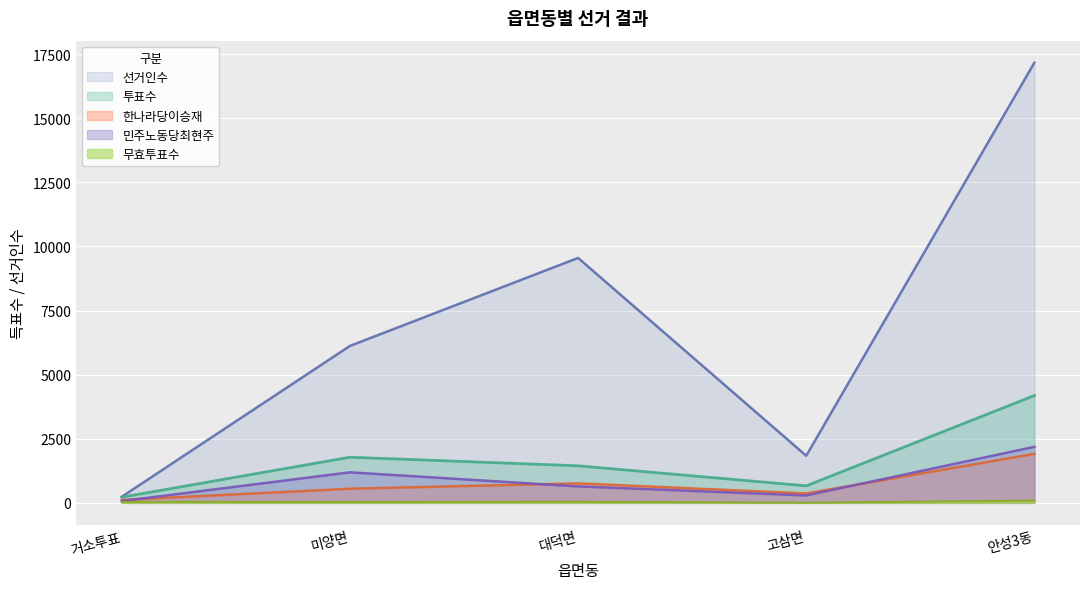

List the labels in order of 선거인수 value, largest first.

안성3동, 대덕면, 미양면, 고삼면, 거소투표